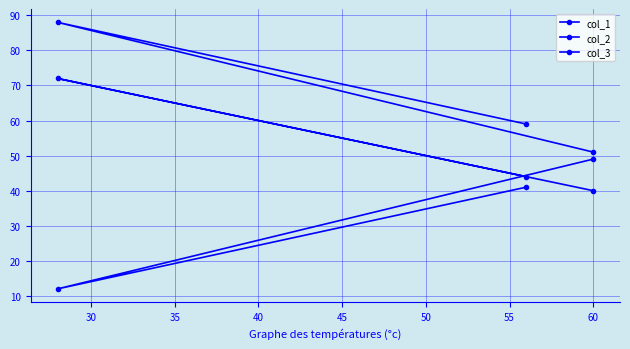

How many values in the col_1 series exceed 44?

1